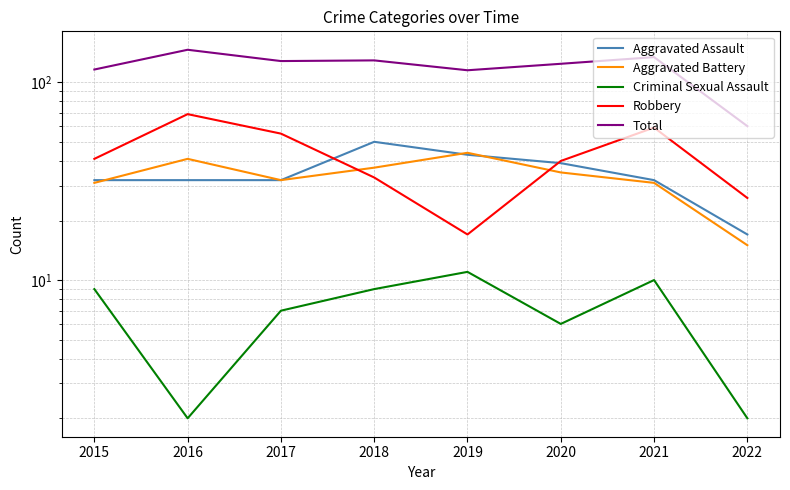

What are all the series names shown in the legend?

Aggravated Assault, Aggravated Battery, Criminal Sexual Assault, Robbery, Total